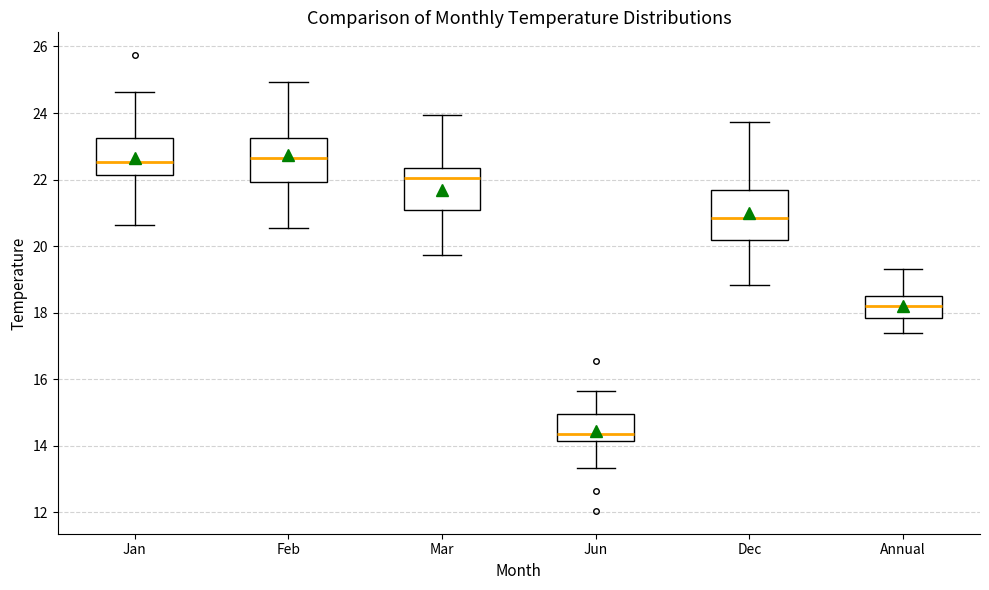

Reading left to right, transcribe this box plot: for each box, give where its median line is, the range the box spans, and where its two whiskers end, as read against the y-axis. The values are not printed on the chart, so give them approximately, as read against the axis.

Jan: median 22.6, box 22.2 to 23.2, whiskers 20.6 to 24.6
Feb: median 22.6, box 22.0 to 23.2, whiskers 20.6 to 25.0
Mar: median 22.0, box 21.0 to 22.4, whiskers 19.8 to 24.0
Jun: median 14.4, box 14.2 to 15.0, whiskers 13.4 to 15.6
Dec: median 20.8, box 20.2 to 21.6, whiskers 18.8 to 23.8
Annual: median 18.2, box 17.8 to 18.4, whiskers 17.4 to 19.4